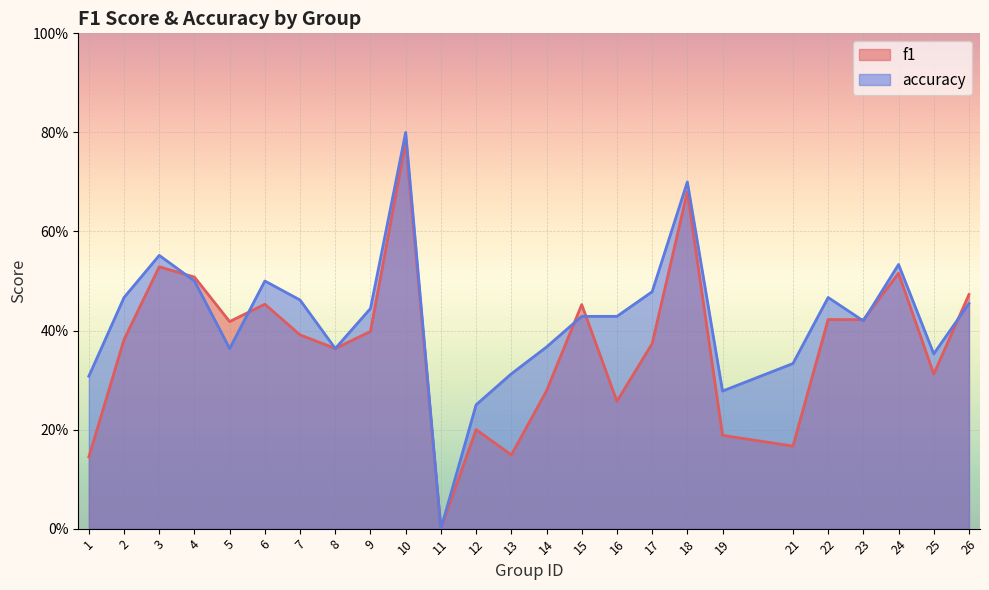

Between 8 and 13, which series saw the biggest shift?

f1